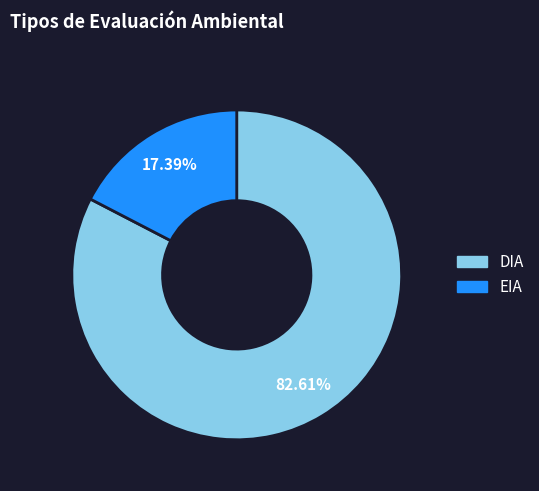

What portion of the pie excludes EIA?

82.6%